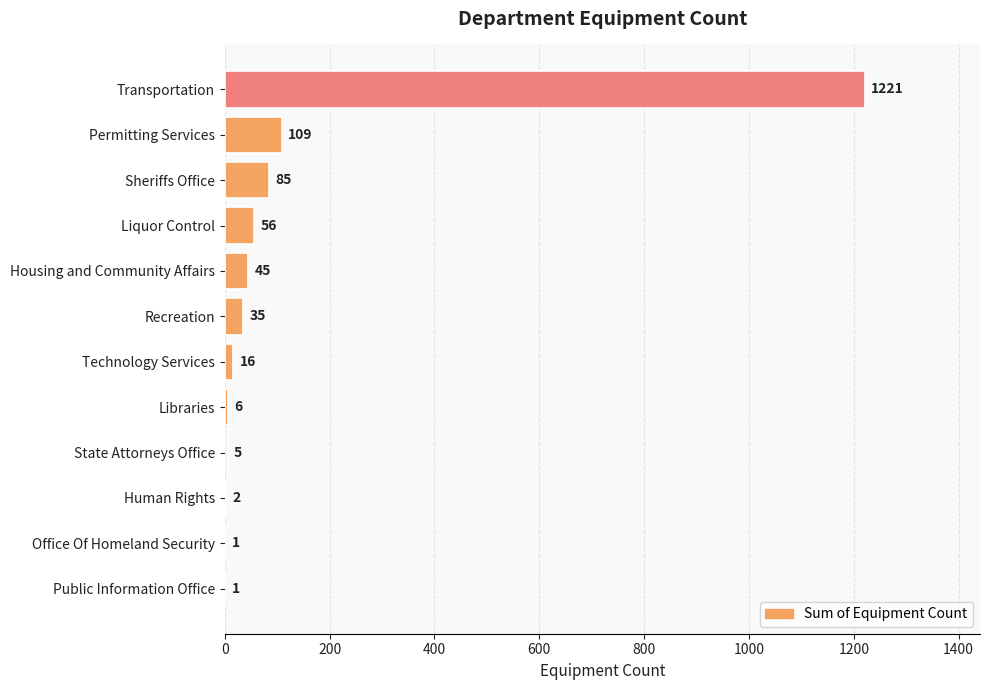

At which label is the value closest to 611?

Permitting Services